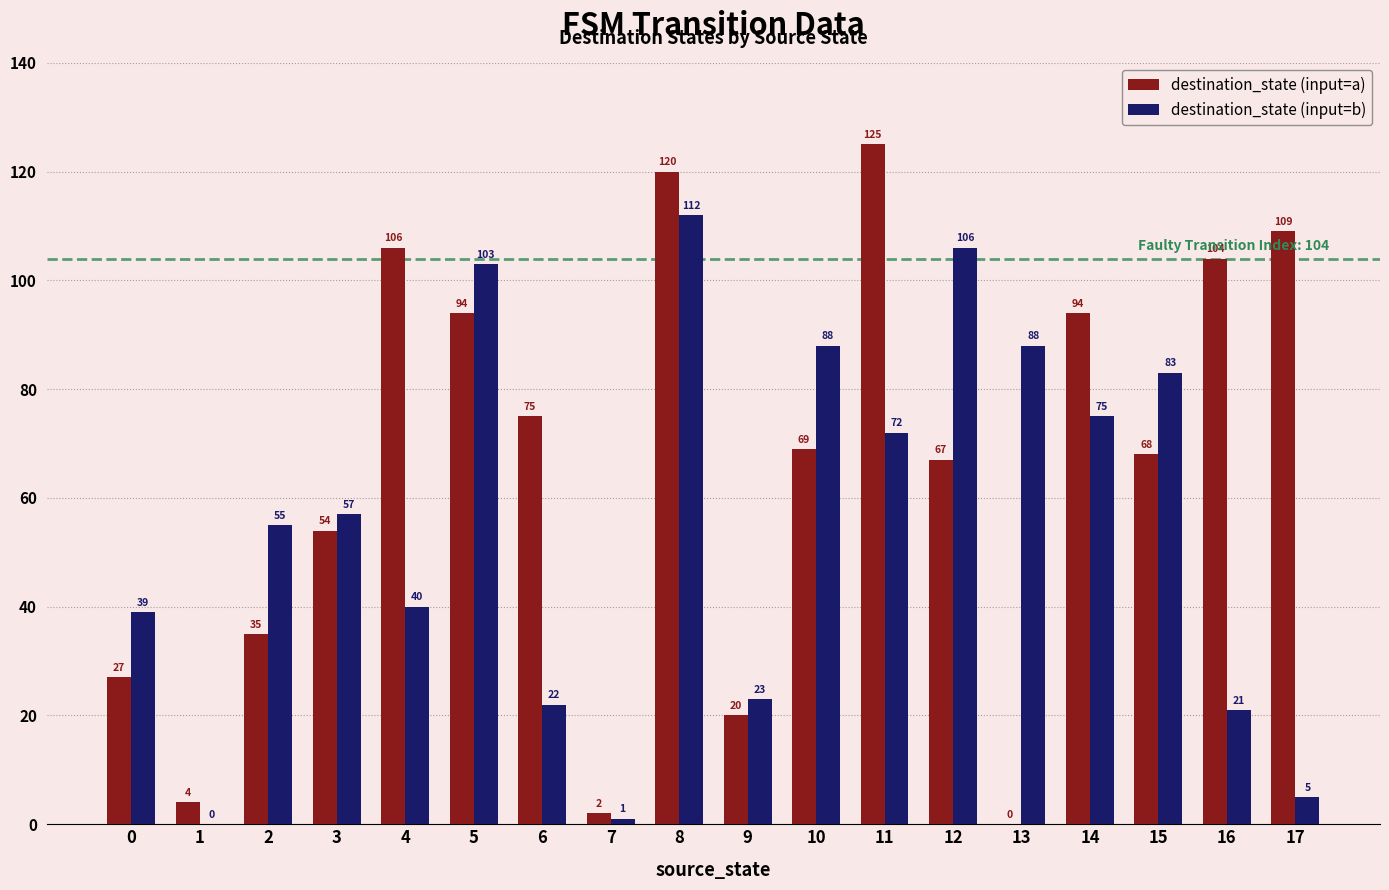

Count the number of data series in this chart.

2